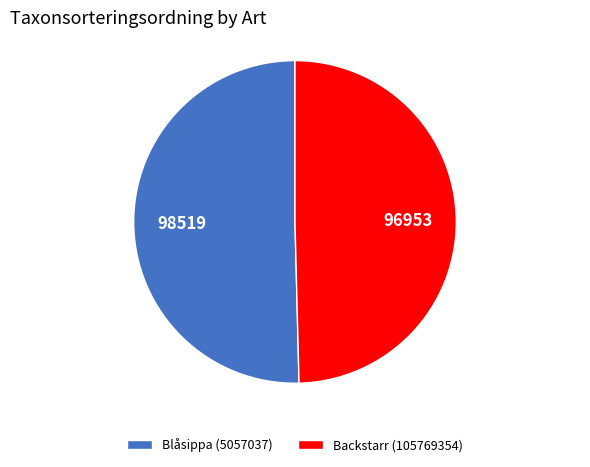

Which has a higher value, Blåsippa (5057037) or Backstarr (105769354)?

Blåsippa (5057037)